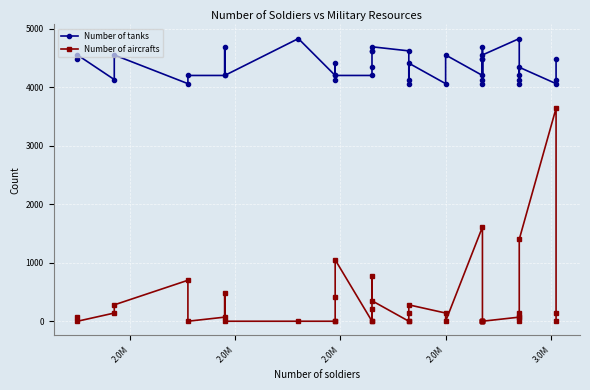

What is the value of the Number of tanks point at the 31st from the left?

4480